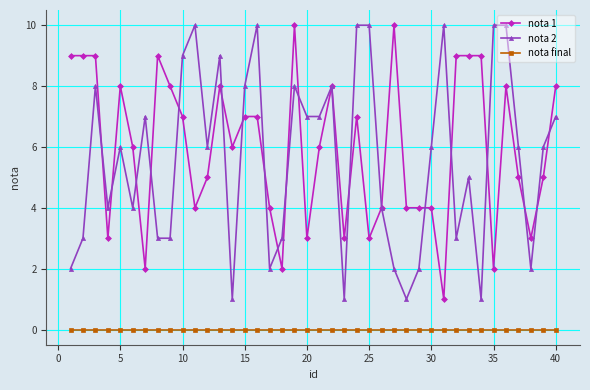

What is the greatest value displayed?

10